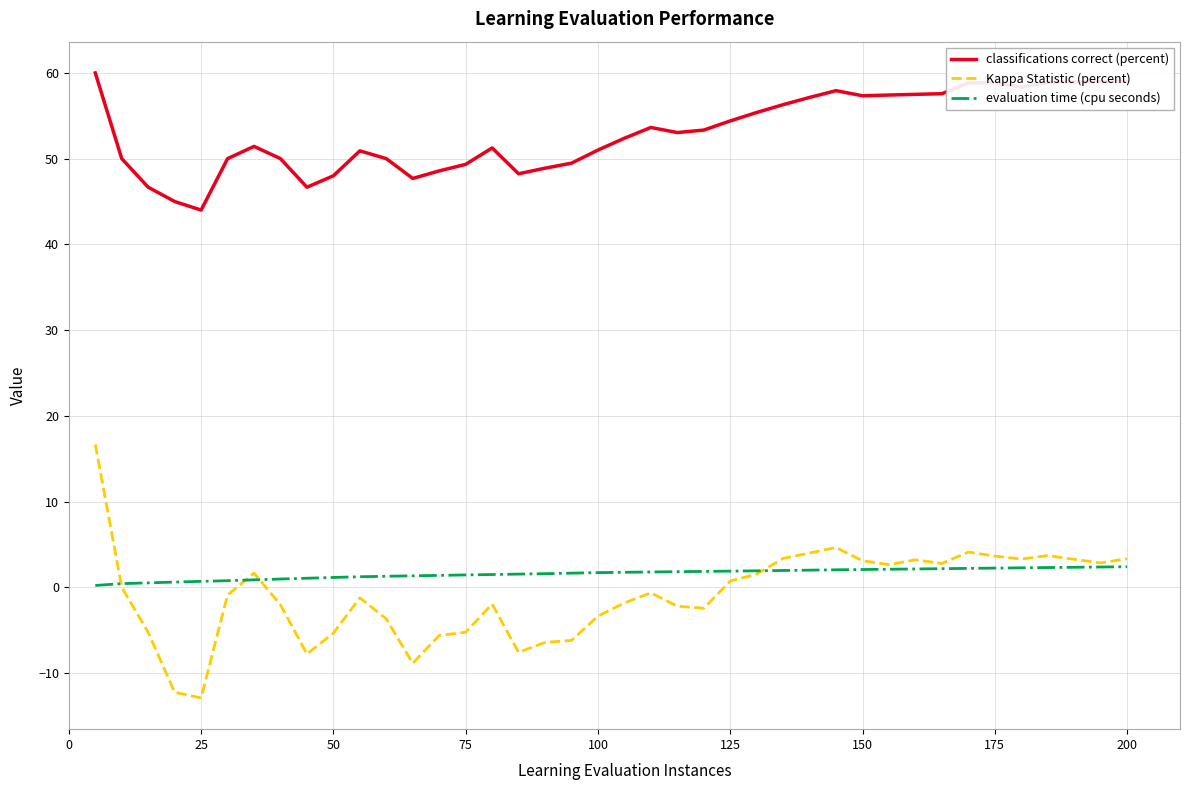

List the series in order of their peak value, highest first.

classifications correct (percent), Kappa Statistic (percent), evaluation time (cpu seconds)